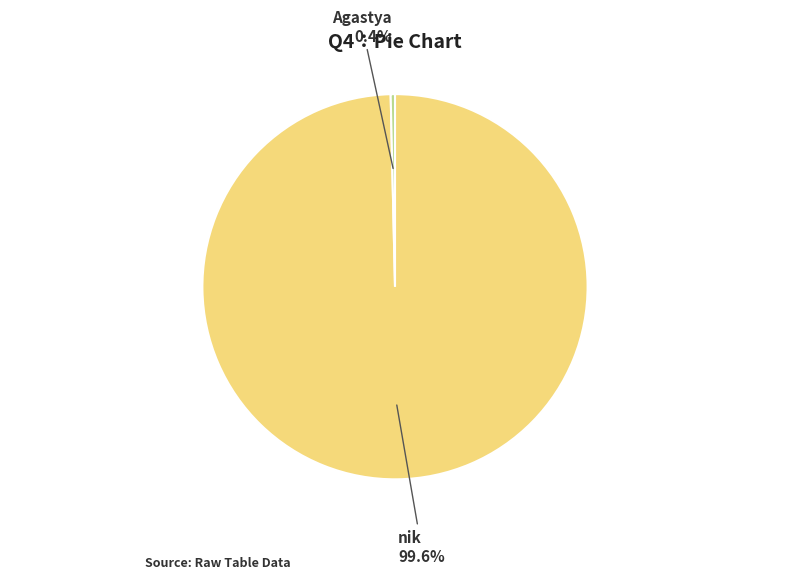

Which slice is the largest?

nik